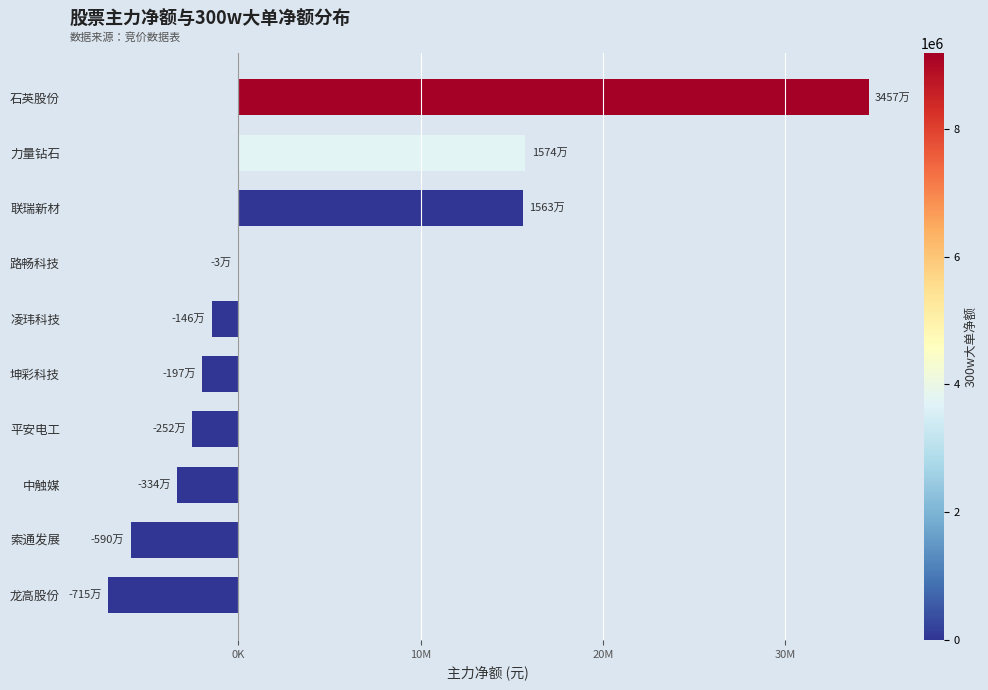

How many values are below zero?

7